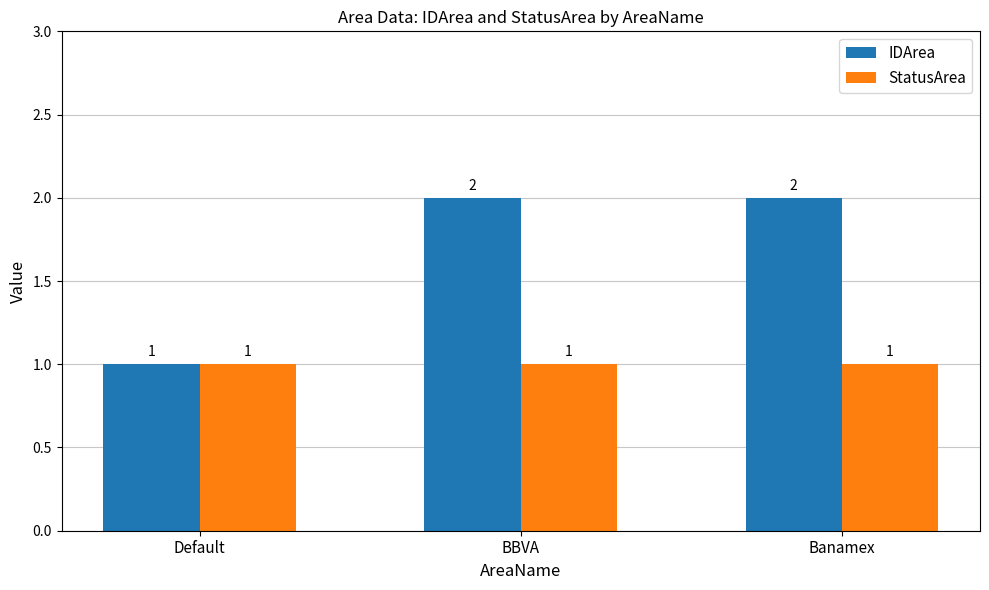

Reading left to right, extract all data points from this chart.

IDArea: Default=1	BBVA=2	Banamex=2
StatusArea: Default=1	BBVA=1	Banamex=1